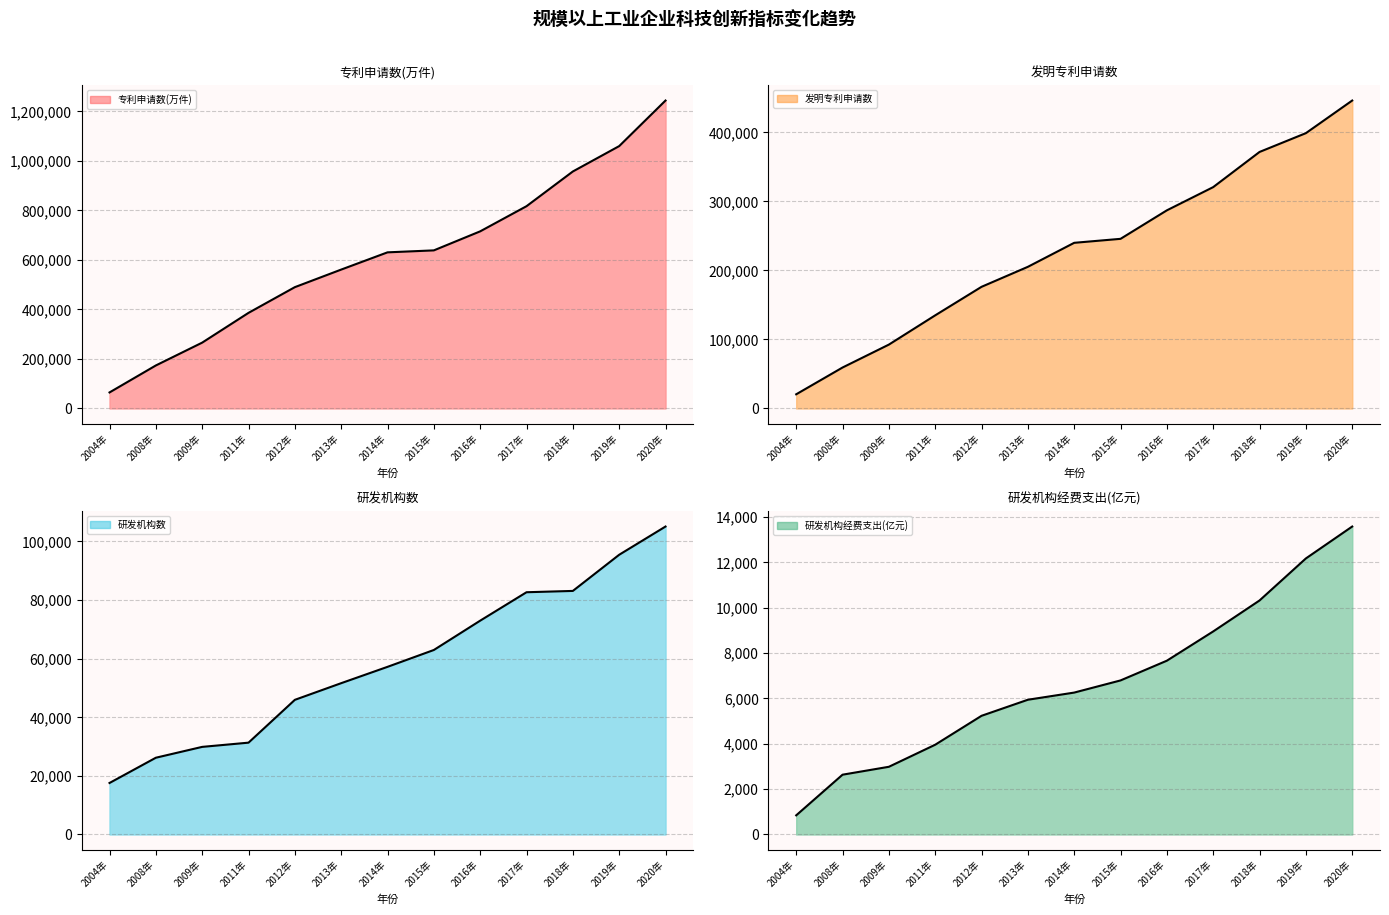

At 2017年, list the series in order from largest to smallest.

专利申请数(万件), 发明专利申请数, 研发机构数, 研发机构经费支出(亿元)